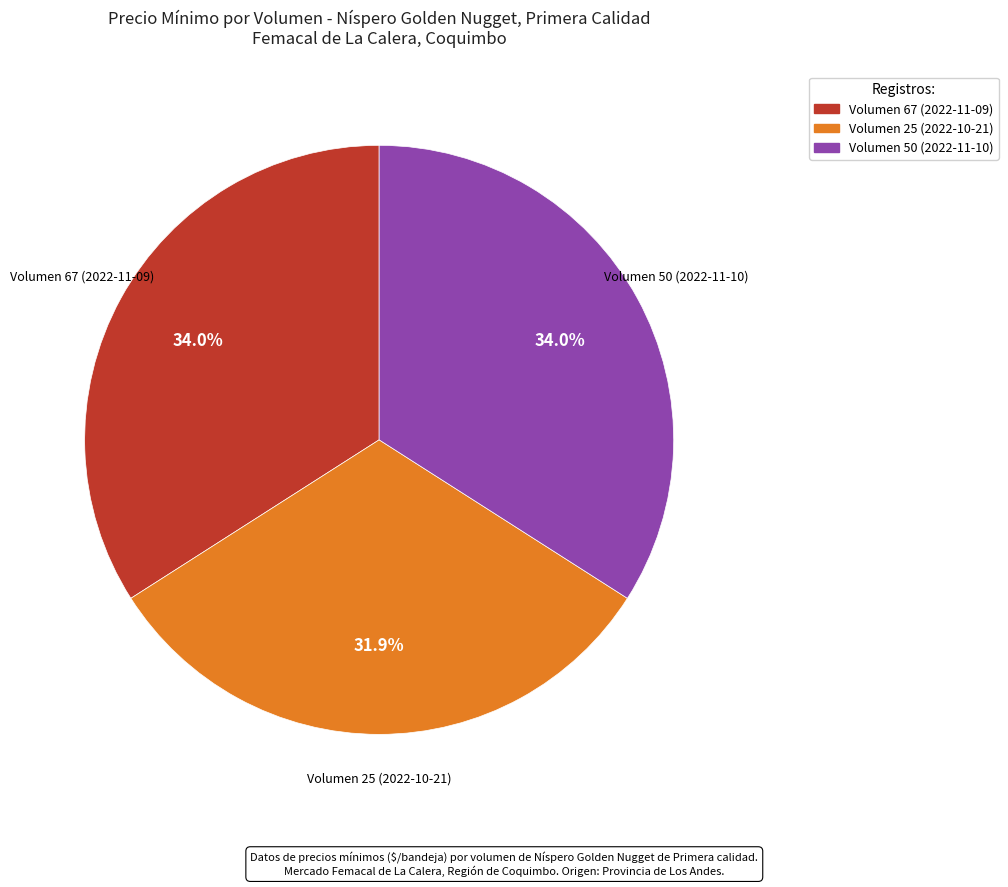

Between Volumen 67 (2022-11-09) and Volumen 25 (2022-10-21), which is larger?

Volumen 67 (2022-11-09)